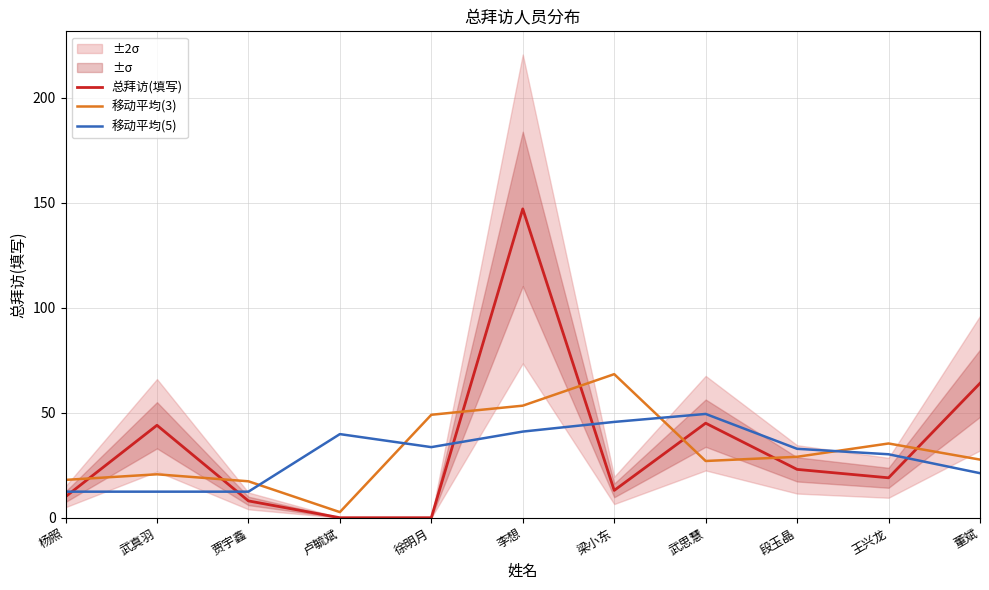

True or false: 移动平均(5) and 移动平均(3) intersect in this chart.

True